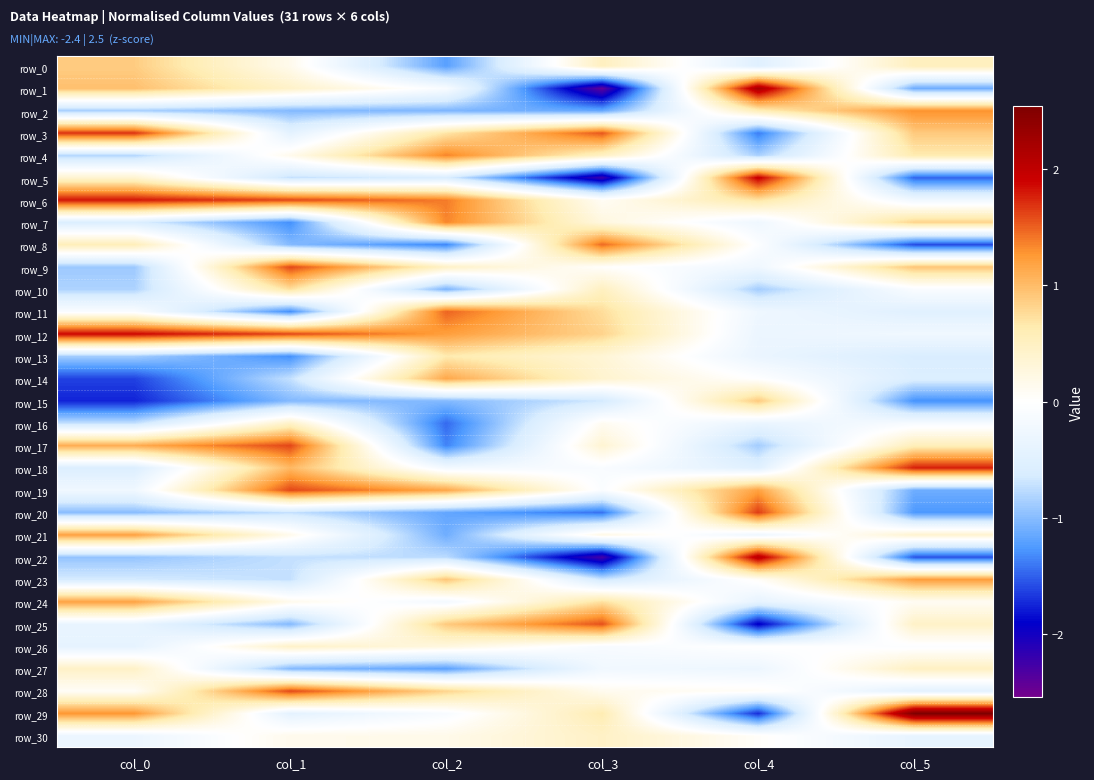

How many negative values does the row_24 series have?

2